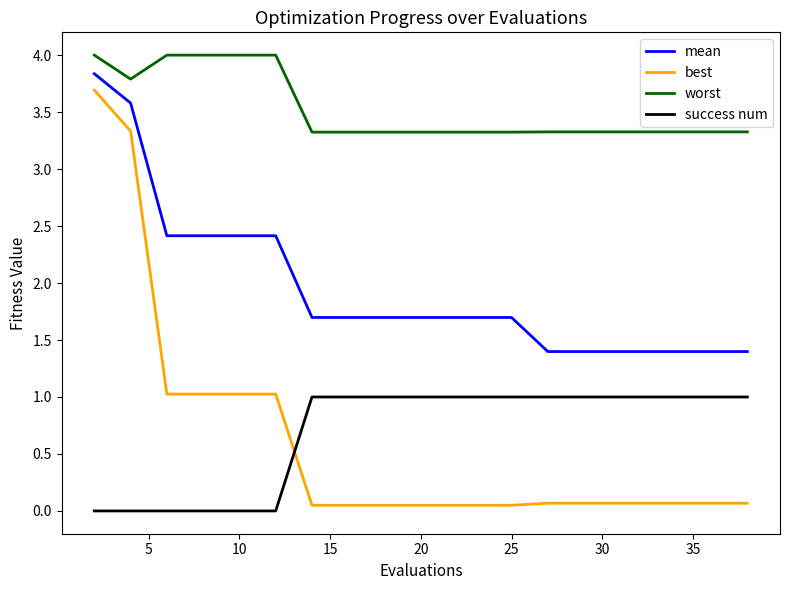

True or false: success num and mean cross at least once.

False